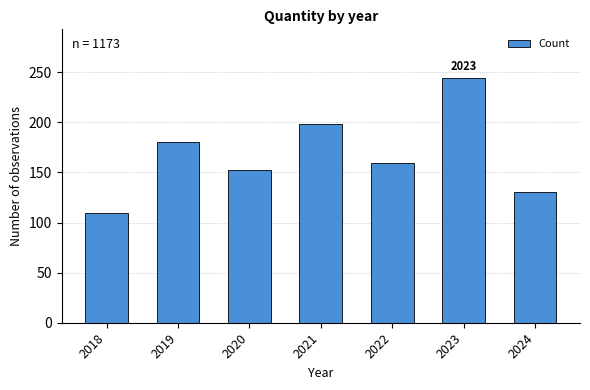

What is the difference between the maximum and minimum values?

134